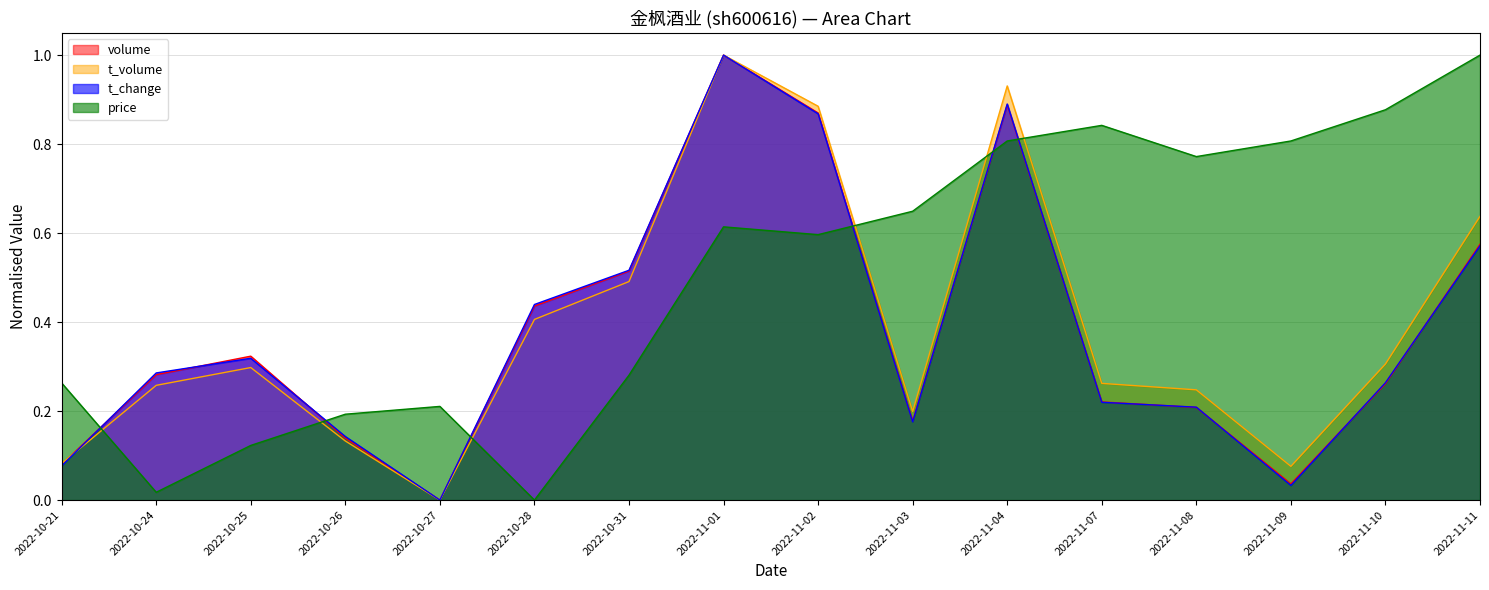

What are all the series names shown in the legend?

volume, t_volume, t_change, price